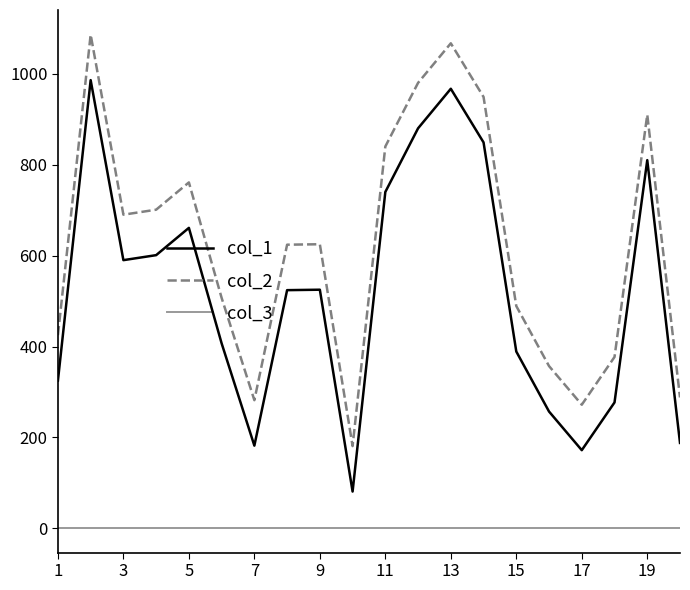

True or false: col_2 and col_3 intersect in this chart.

False